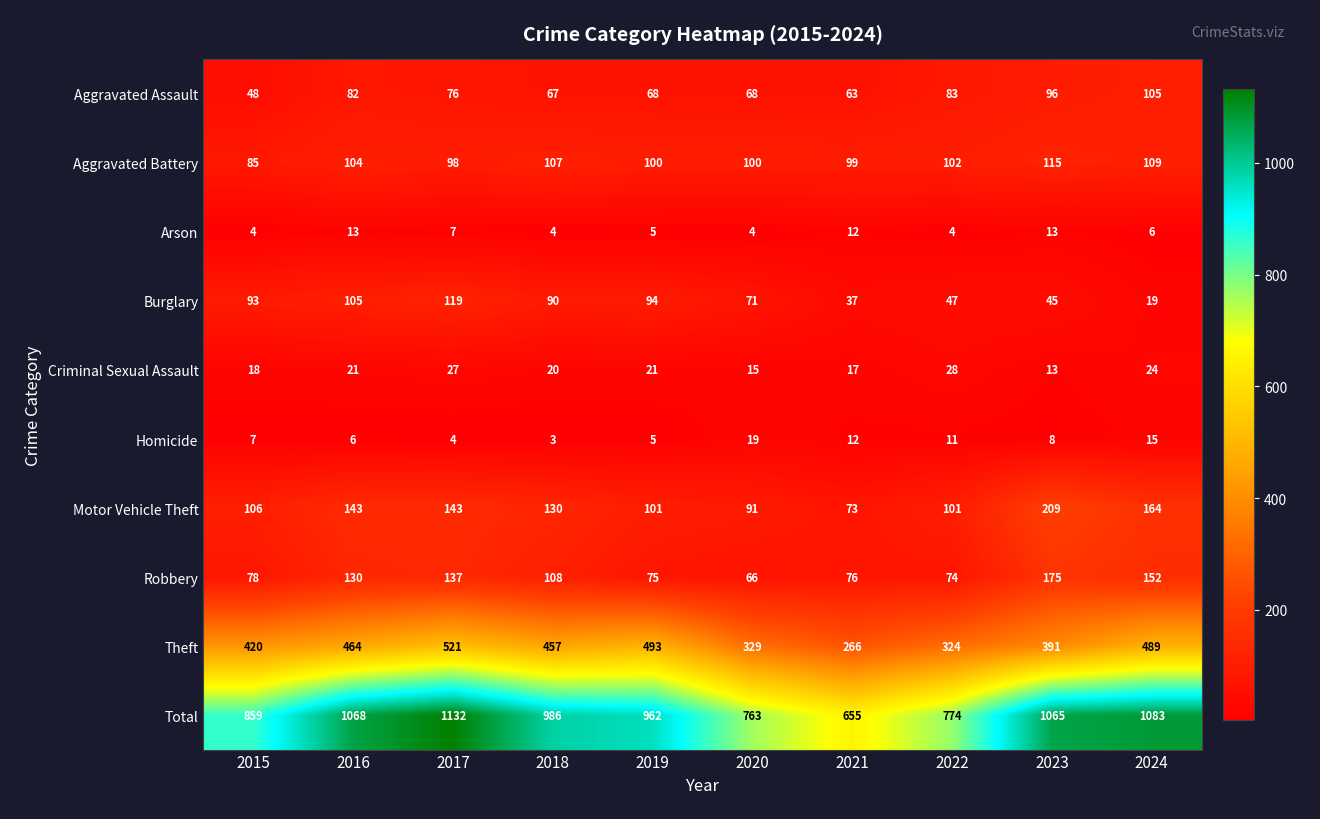

What is the smallest value displayed?

3